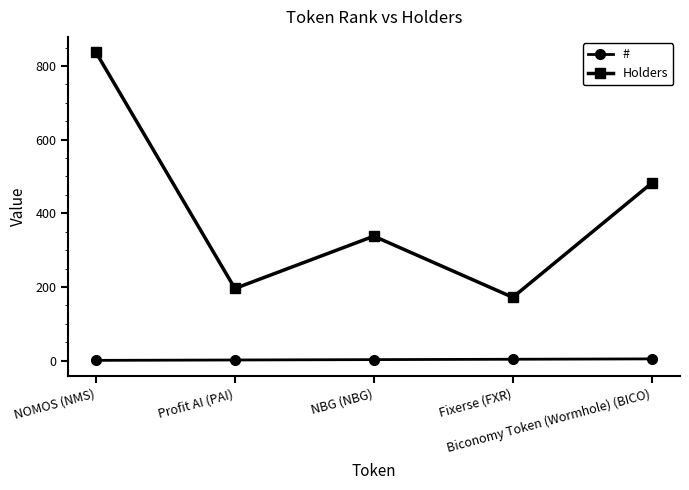

Which series has the largest range (max minus min)?

Holders